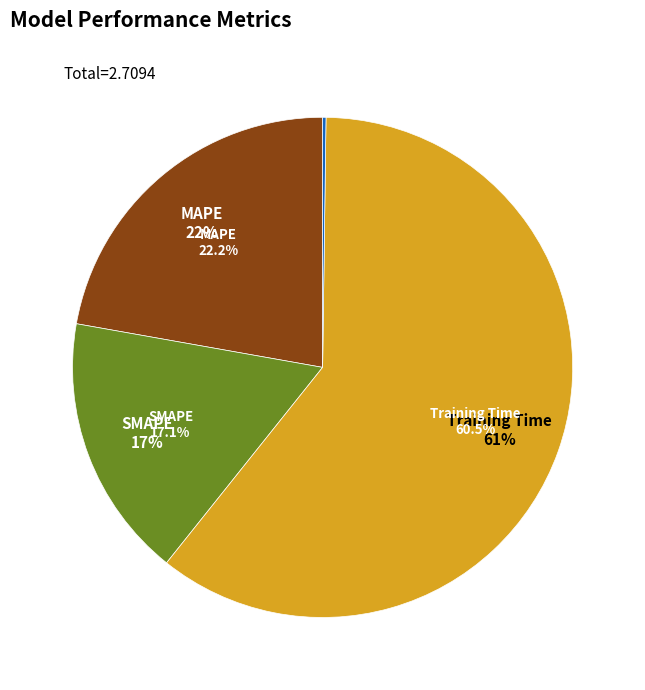

True or false: Training Time accounts for 55% of the total.

False